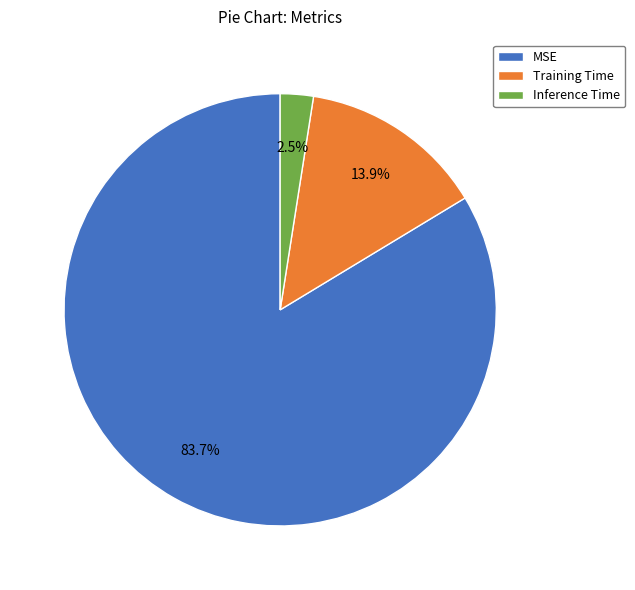

To the nearest percent, what is the difference between the MSE and Training Time slice percentages?

70%